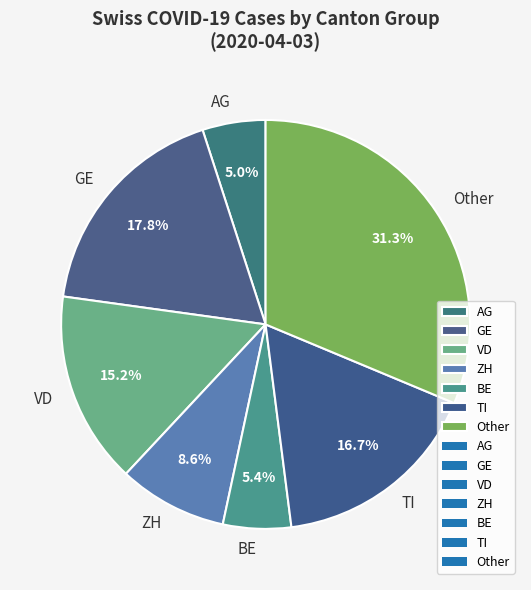

Which slice is the largest?

Other